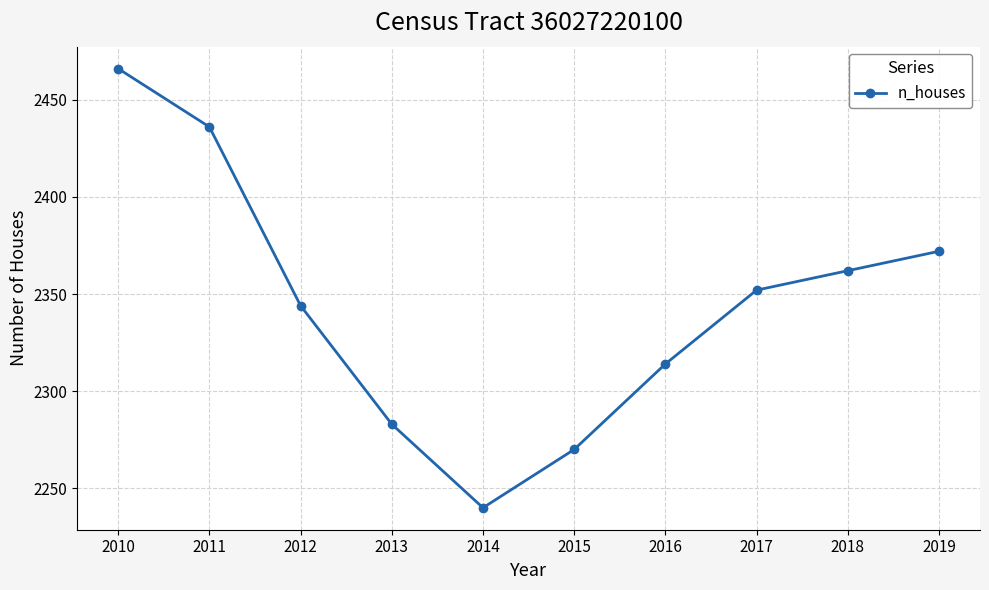

What is the maximum value shown in the chart?

2466